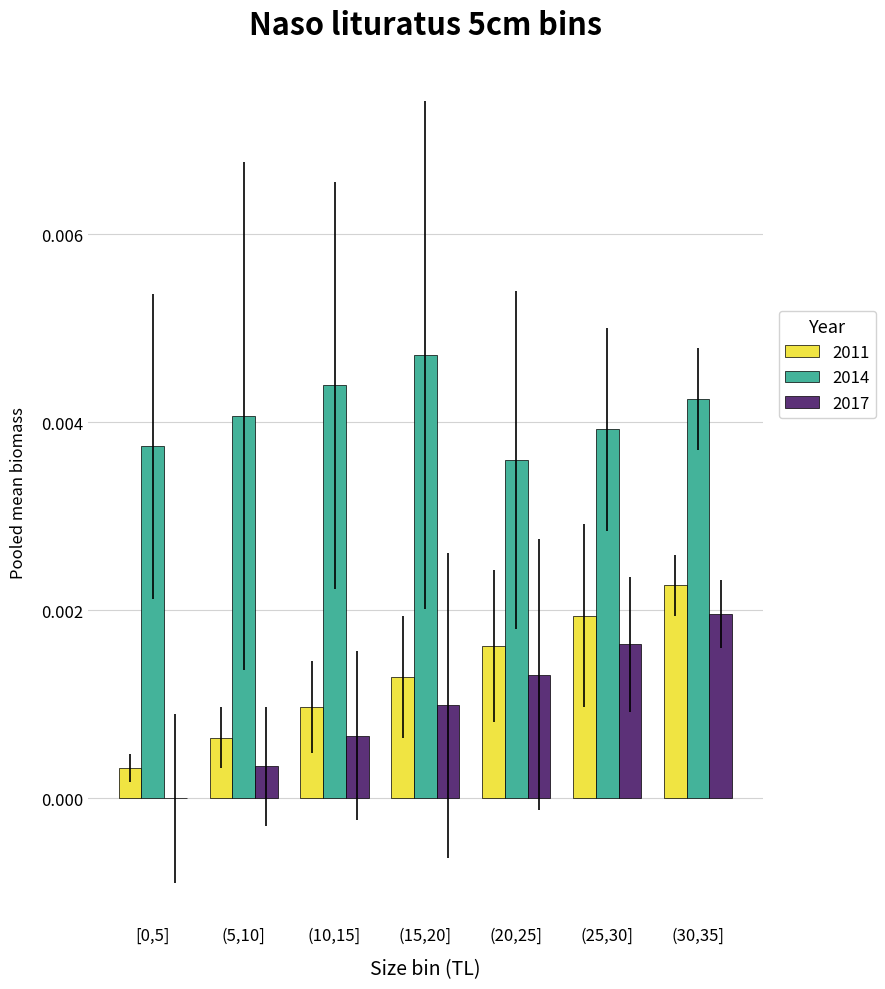

Between (15,20] and (20,25], which series saw the biggest shift?

2014